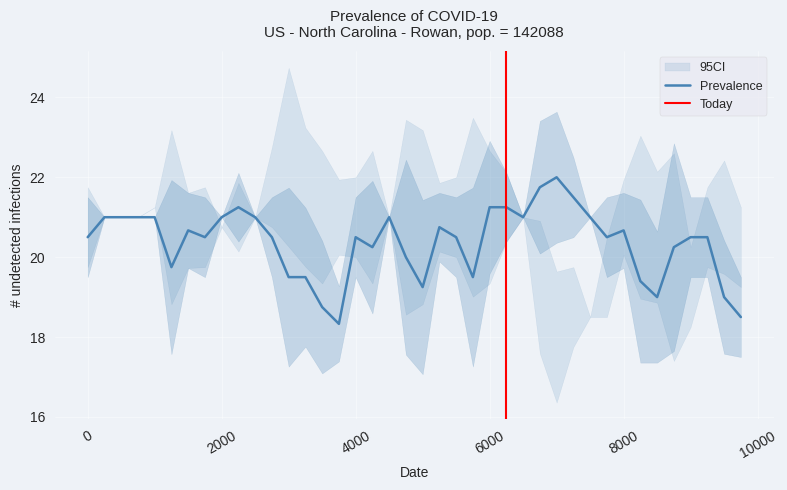

What is the lowest value of the Prevalence series?

18.3